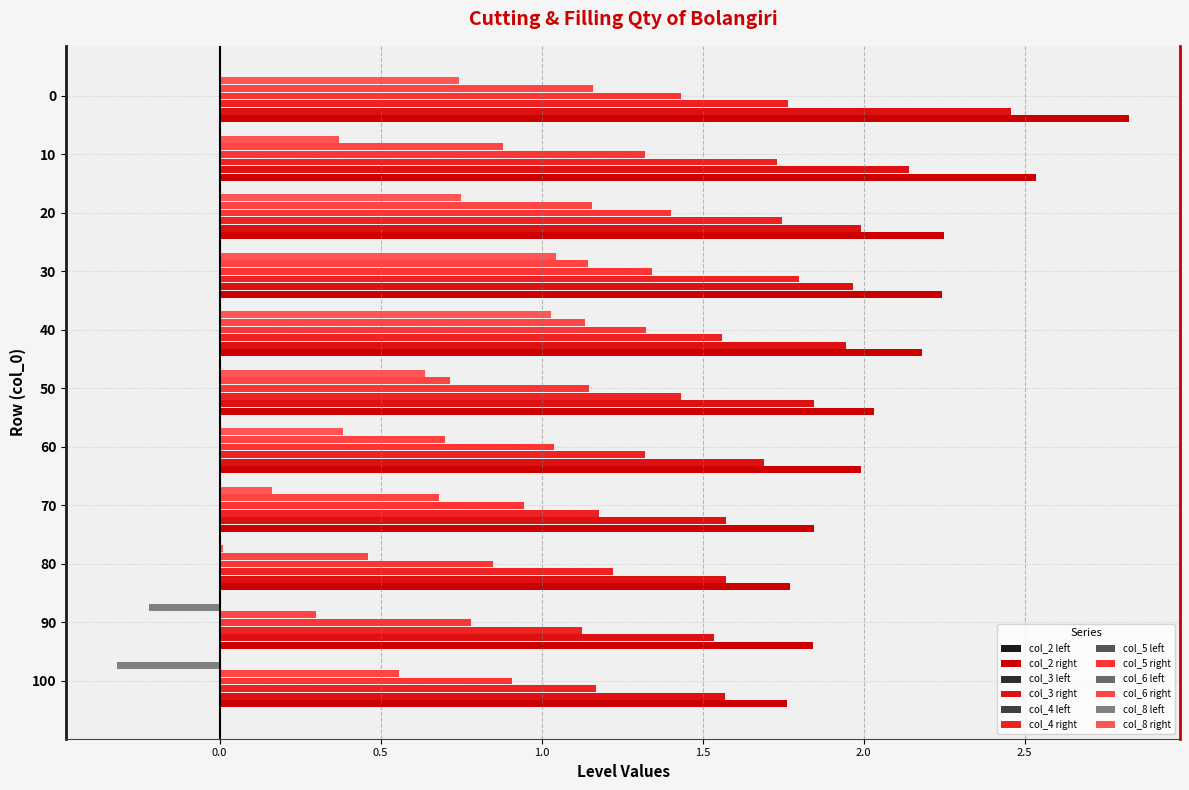

Count the number of data series in this chart.

7